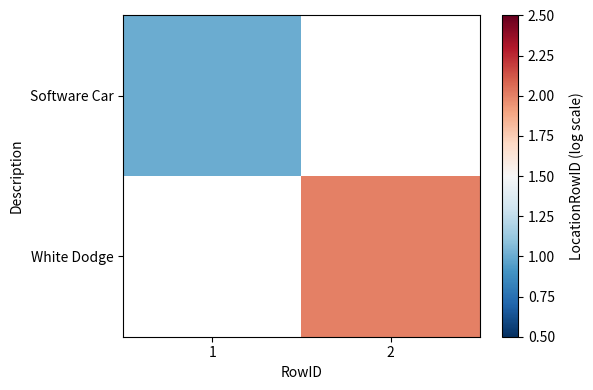

At which category does the chart reach its peak across all series?

2